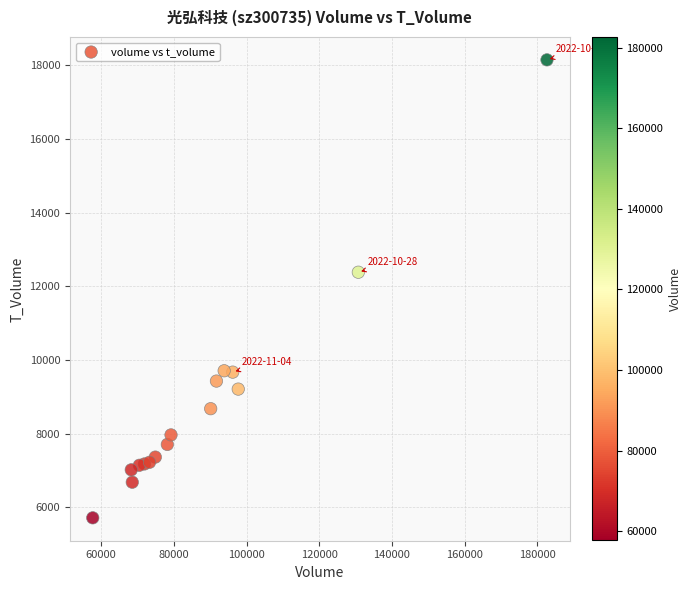

What Y value in the scatter plot is closest to 11933?

12384